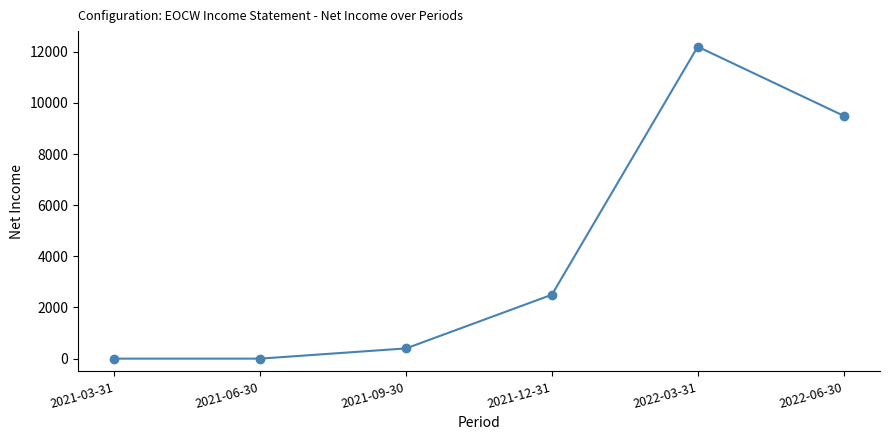

Reading right to left, extract all data points from this chart.

2022-06-30=9500	2022-03-31=12200	2021-12-31=2500	2021-09-30=400	2021-06-30=0	2021-03-31=0